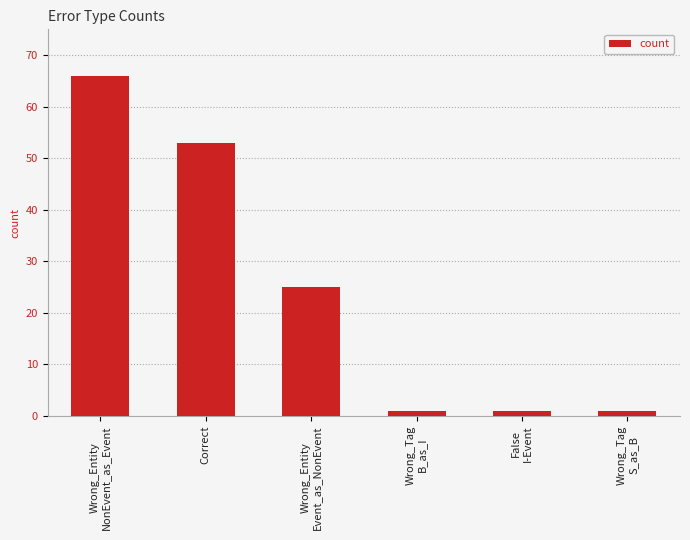

What is the sum of all values?

147